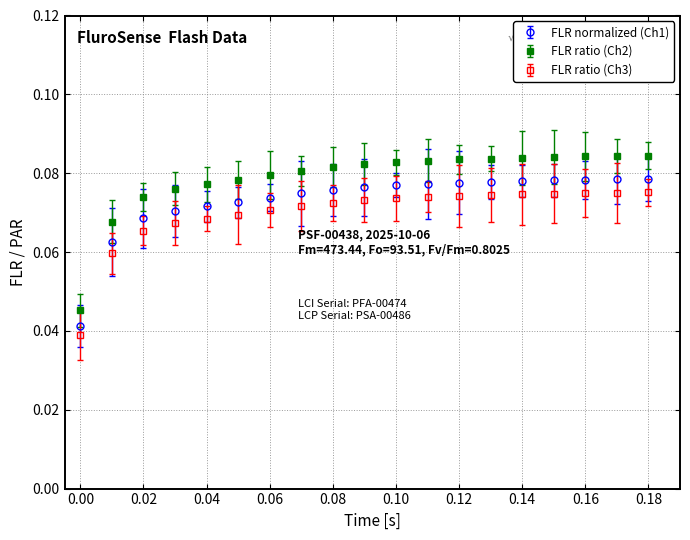

How many FLR normalized (Ch1) values are between 0 and 1?

19